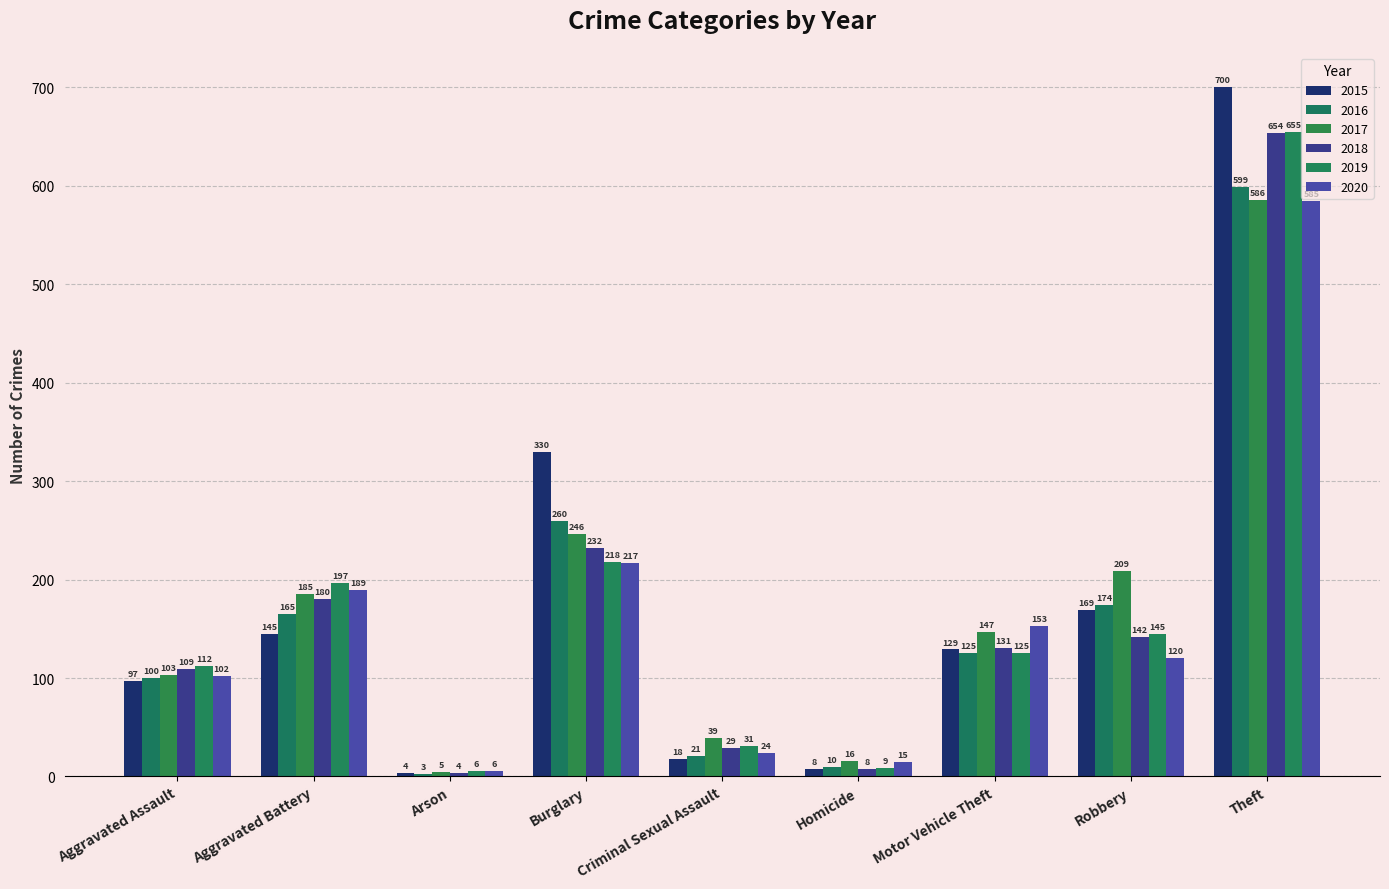

Reading left to right, list all the values displayed in this chart.

2015: Aggravated Assault=97	Aggravated Battery=145	Arson=4	Burglary=330	Criminal Sexual Assault=18	Homicide=8	Motor Vehicle Theft=129	Robbery=169	Theft=700
2016: Aggravated Assault=100	Aggravated Battery=165	Arson=3	Burglary=260	Criminal Sexual Assault=21	Homicide=10	Motor Vehicle Theft=125	Robbery=174	Theft=599
2017: Aggravated Assault=103	Aggravated Battery=185	Arson=5	Burglary=246	Criminal Sexual Assault=39	Homicide=16	Motor Vehicle Theft=147	Robbery=209	Theft=586
2018: Aggravated Assault=109	Aggravated Battery=180	Arson=4	Burglary=232	Criminal Sexual Assault=29	Homicide=8	Motor Vehicle Theft=131	Robbery=142	Theft=654
2019: Aggravated Assault=112	Aggravated Battery=197	Arson=6	Burglary=218	Criminal Sexual Assault=31	Homicide=9	Motor Vehicle Theft=125	Robbery=145	Theft=655
2020: Aggravated Assault=102	Aggravated Battery=189	Arson=6	Burglary=217	Criminal Sexual Assault=24	Homicide=15	Motor Vehicle Theft=153	Robbery=120	Theft=585